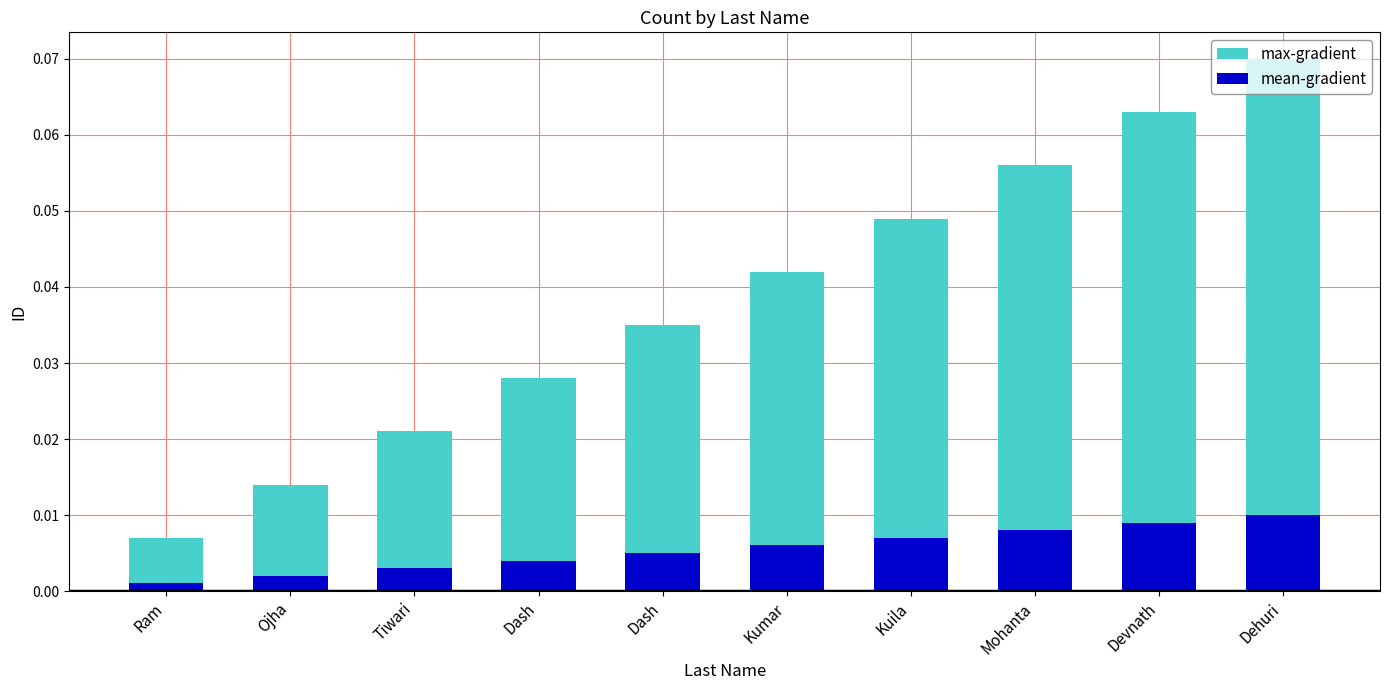

At Kumar, list the series in order from smallest to largest.

mean-gradient, max-gradient